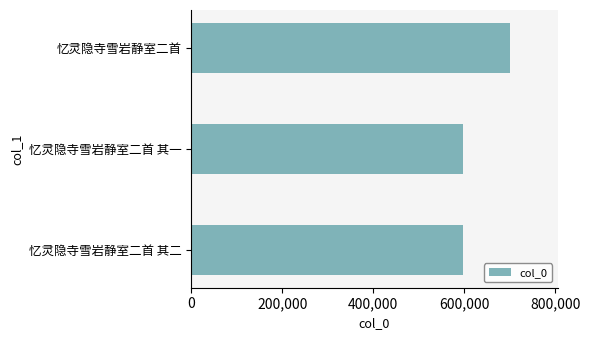

What is the maximum value shown in the chart?

700113